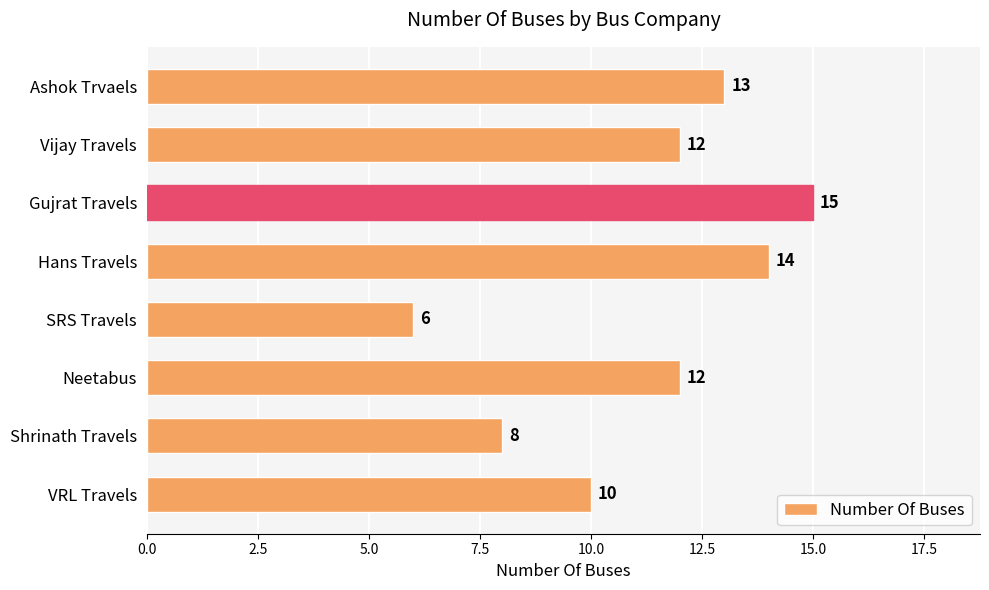

Is it true that the value at Vijay Travels is 5?

False